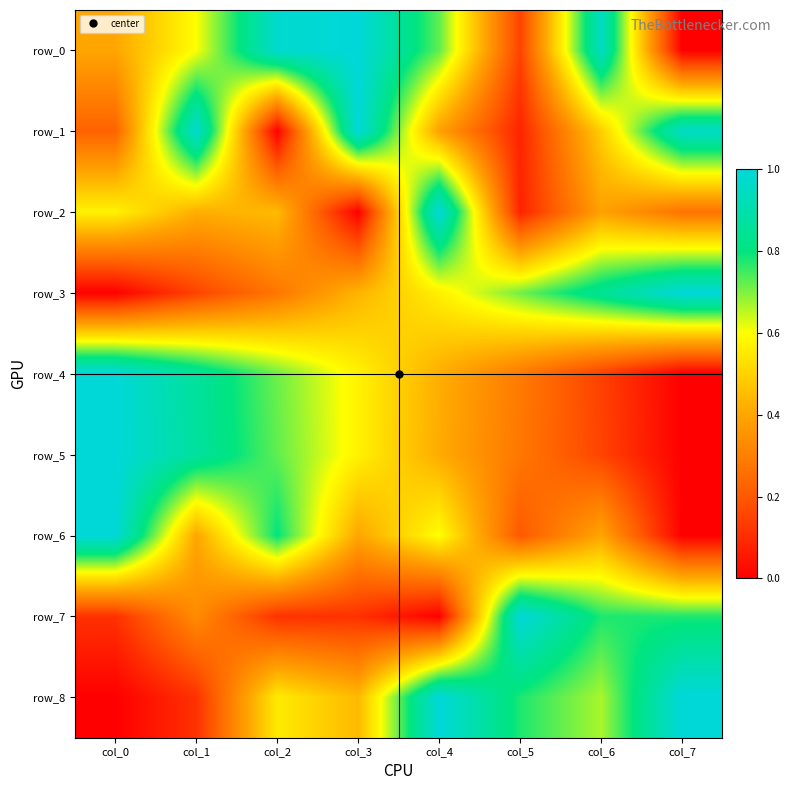

What is the difference between the highest and lowest values at col_4?

1.0